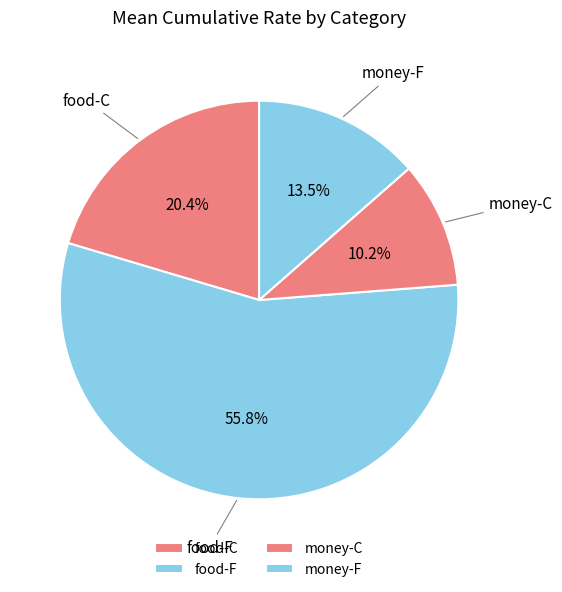

Rank the categories by value from lowest to highest.

money-C, money-F, food-C, food-F